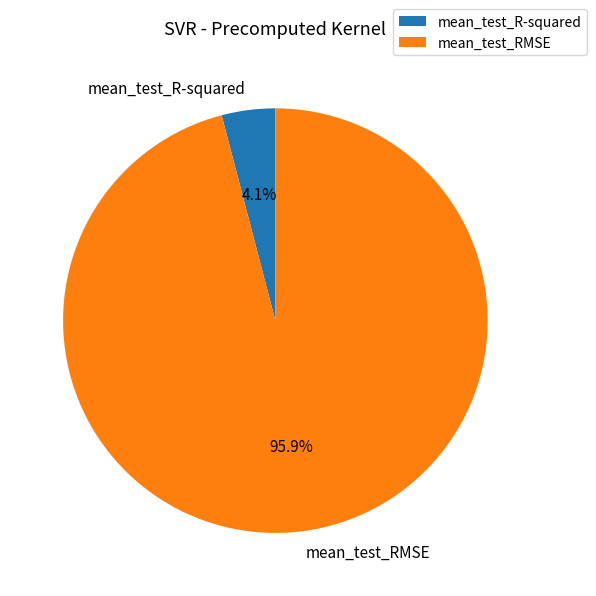

Between mean_test_RMSE and mean_test_R-squared, which is larger?

mean_test_RMSE